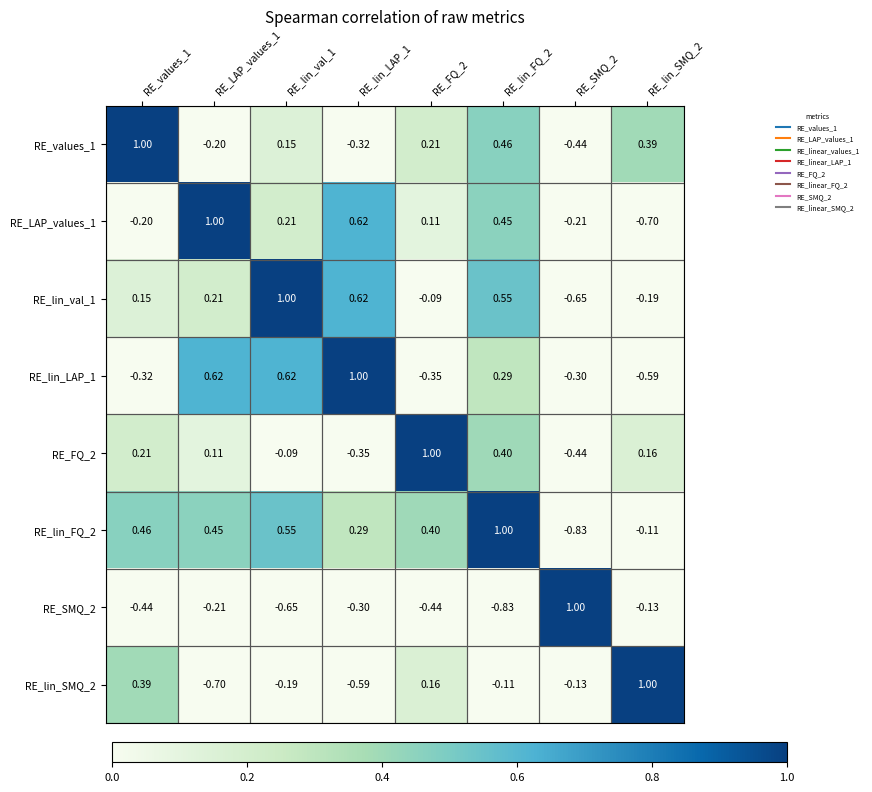

Is the value of RE_FQ_2 at RE_SMQ_2 greater than the value of RE_lin_LAP_1 at RE_SMQ_2?

No